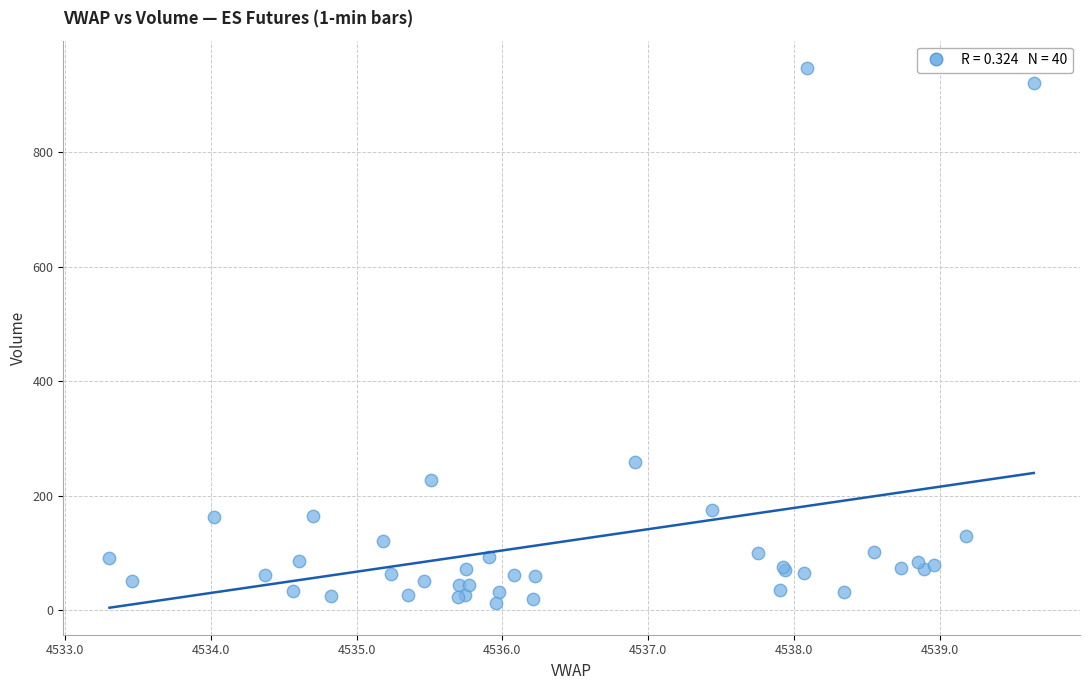

What Y value in the scatter plot is closest to 480?

259